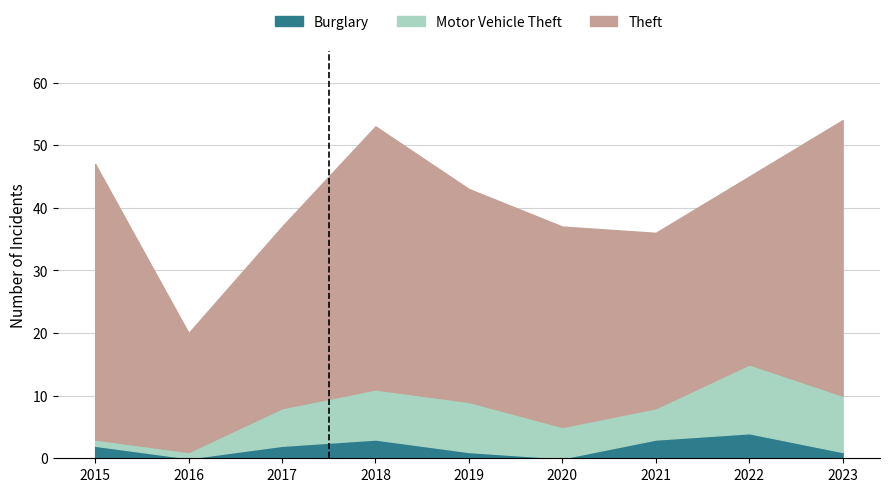

Where is the first local minimum for Burglary?

2016